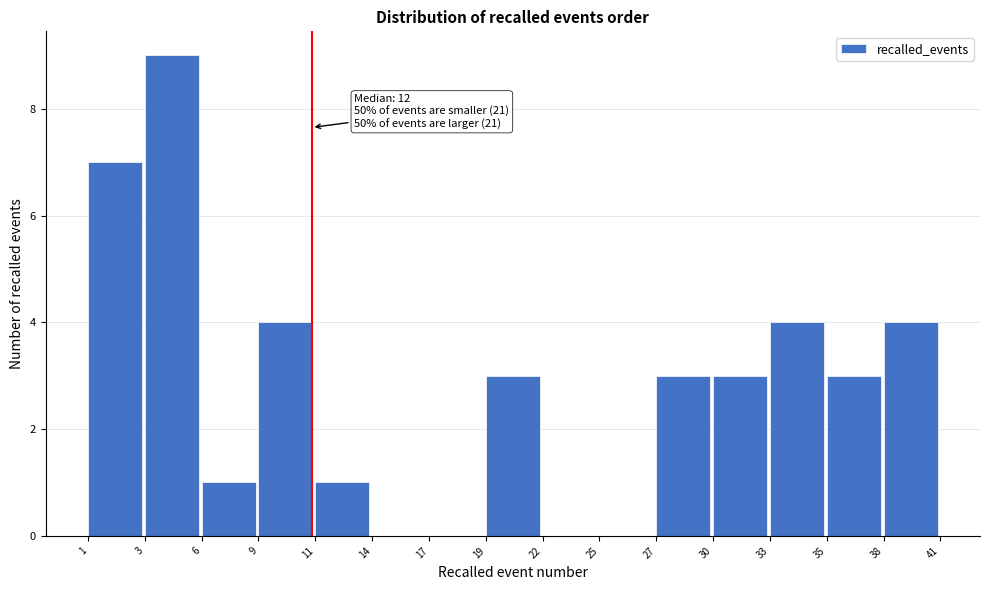

Reading left to right, what are all the values shown in this chart?

1=7	3=9	6=1	9=4	11=1	14=0	17=0	19=3	22=0	25=0	27=3	30=3	33=4	35=3	38=4